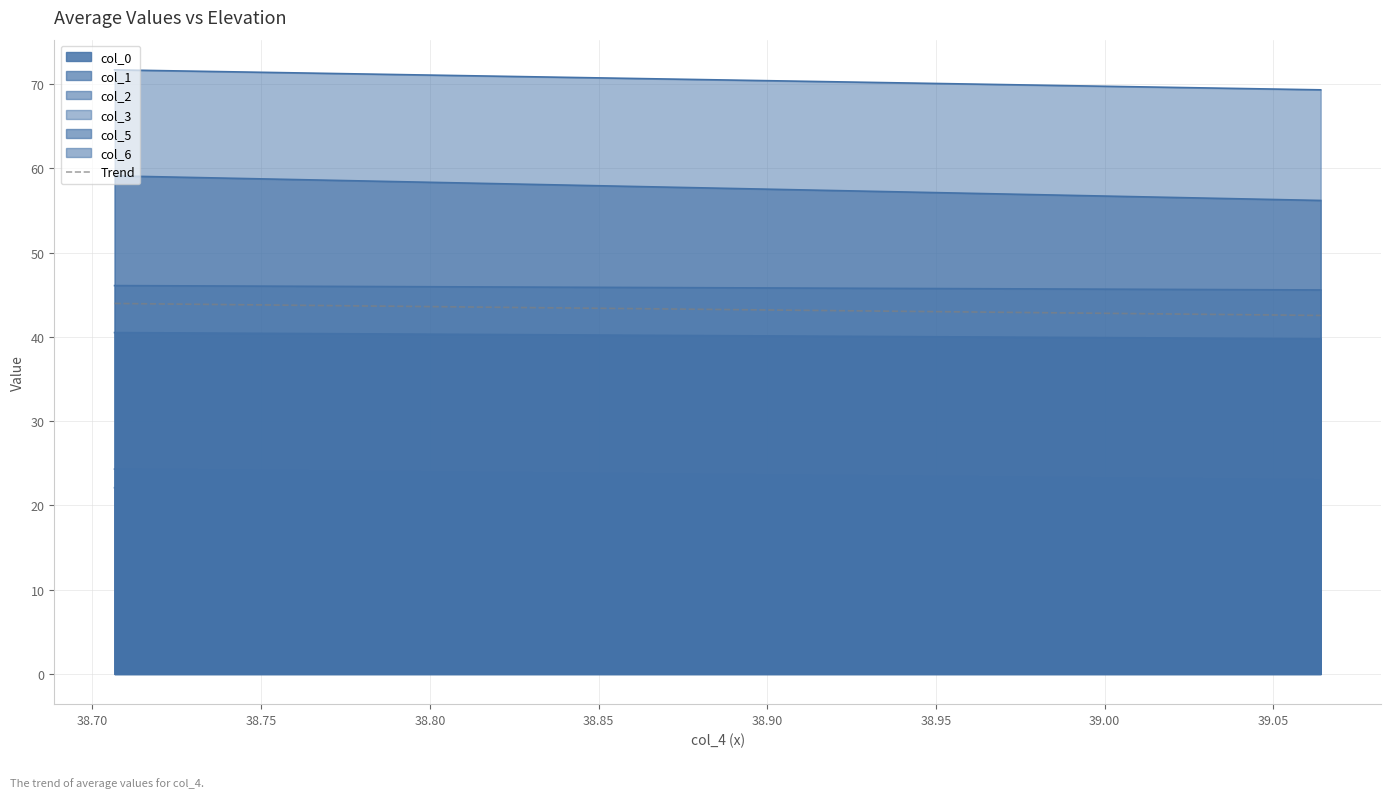

What is the minimum value for Trend?

42.5